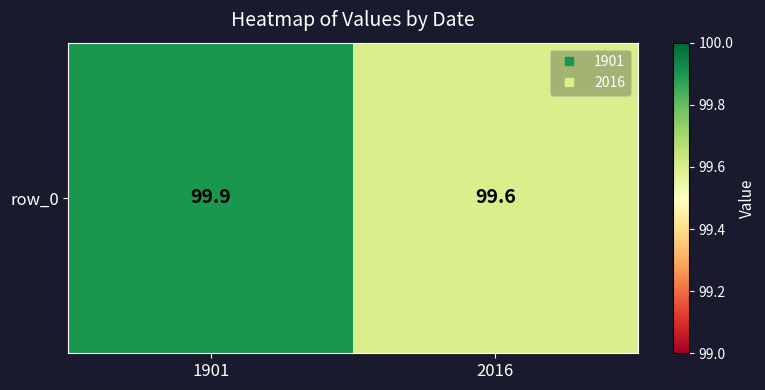

Reading left to right, extract all data points from this chart.

99.9	99.6